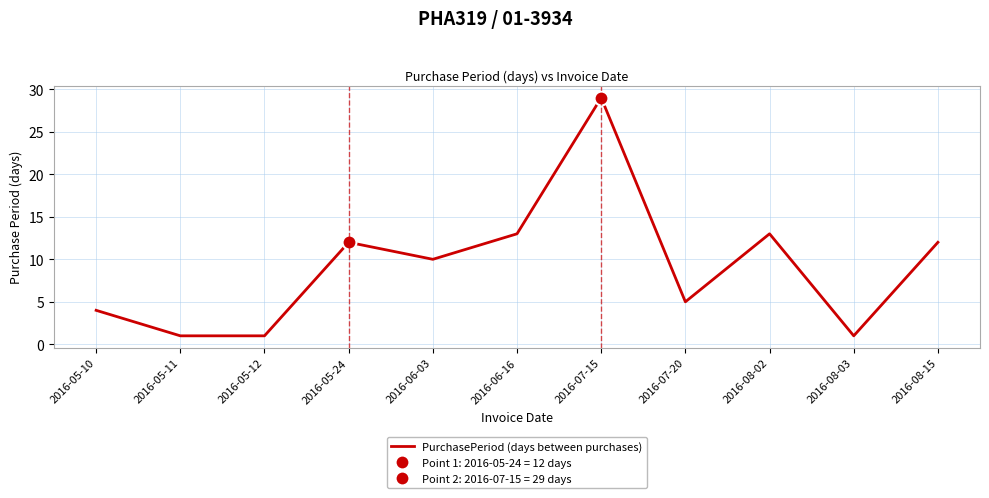

How many series are shown in this chart?

1